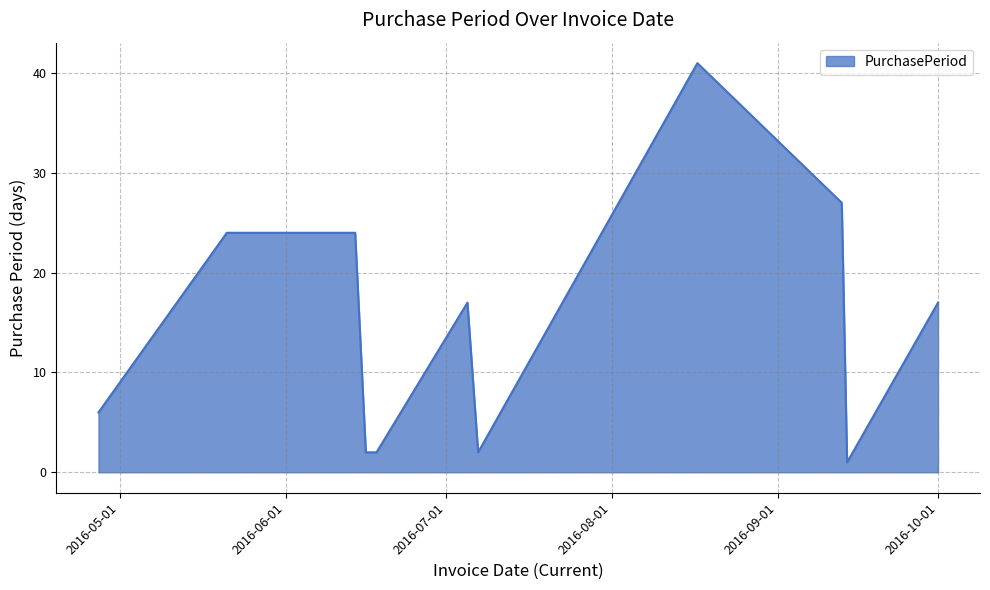

Count the number of categories in the chart.

11